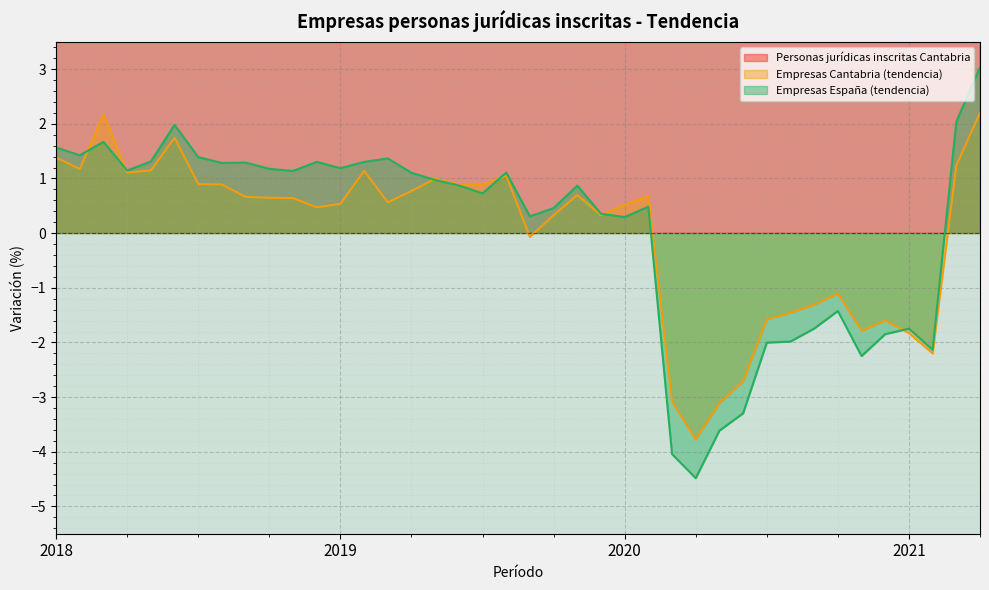

What is the spread (max minus min) of values at 2018-6?

10204.3